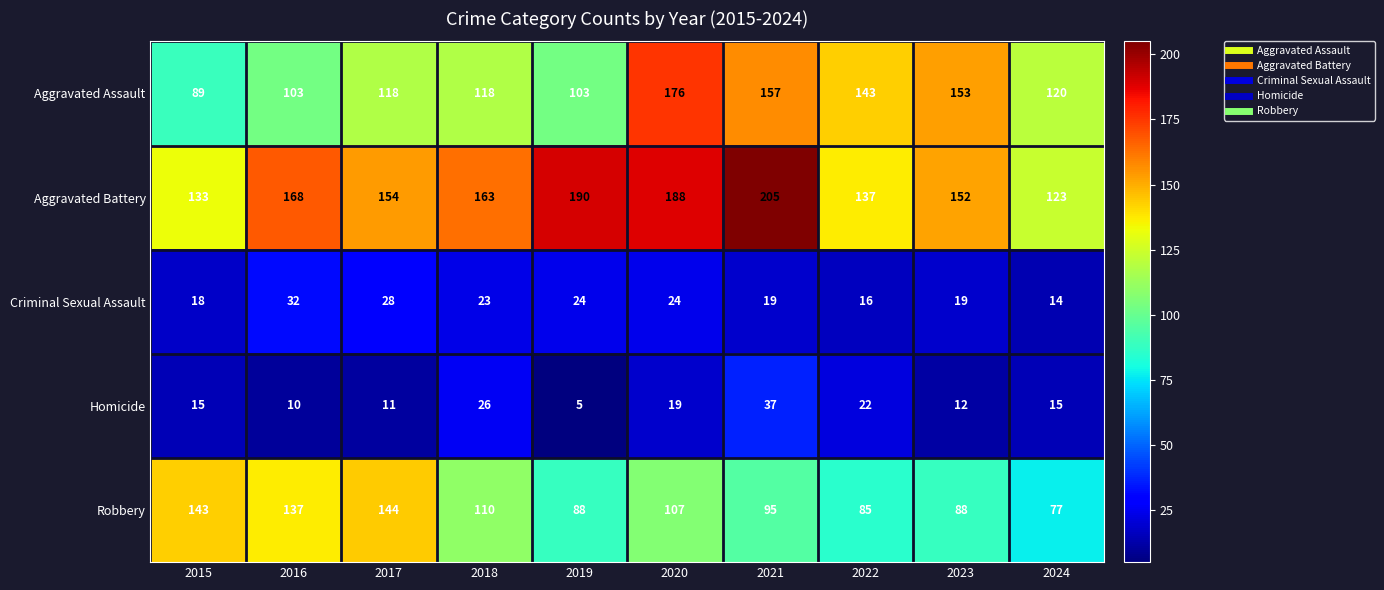

At which label is Homicide closest to 21?

2022